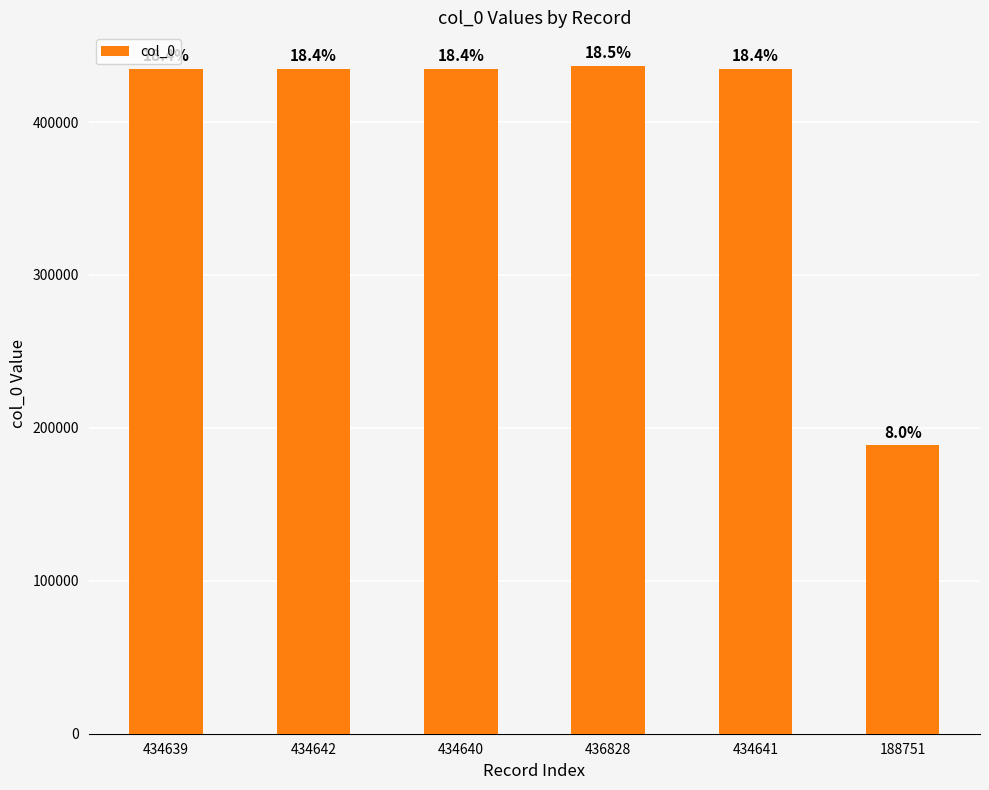

The value at 434640 is 297017. True or false?

False